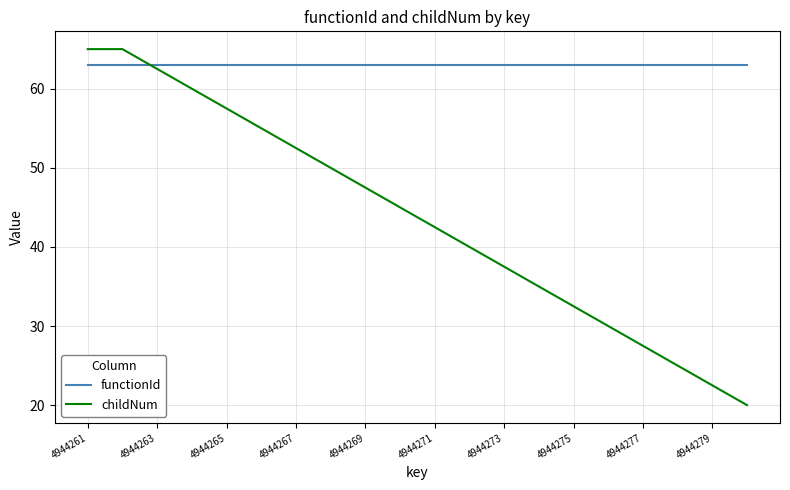

List the series in order of their overall mean, lowest first.

childNum, functionId